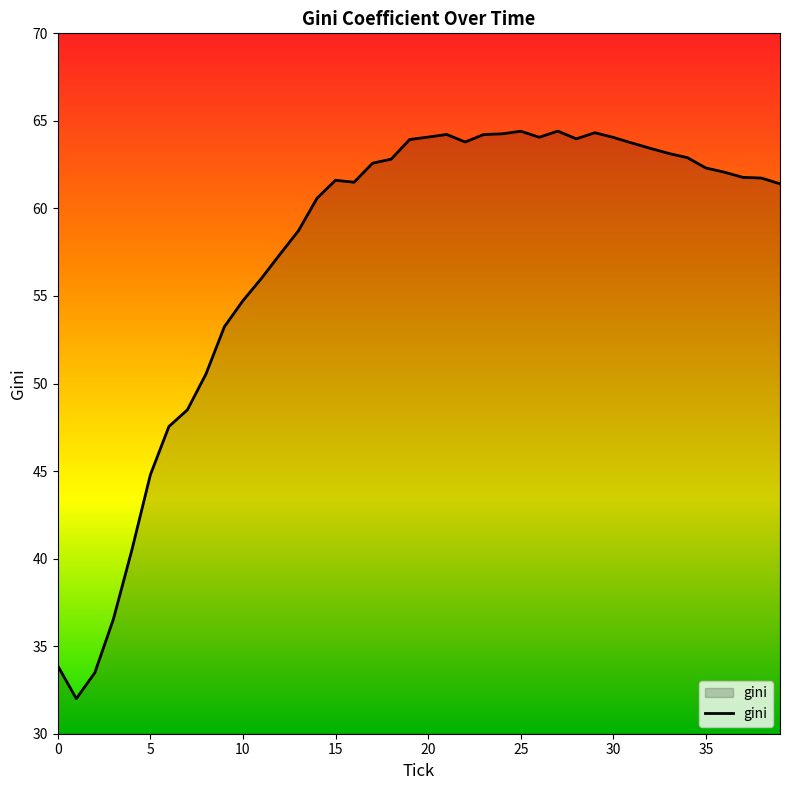

What is the difference between the maximum and minimum values?

32.4